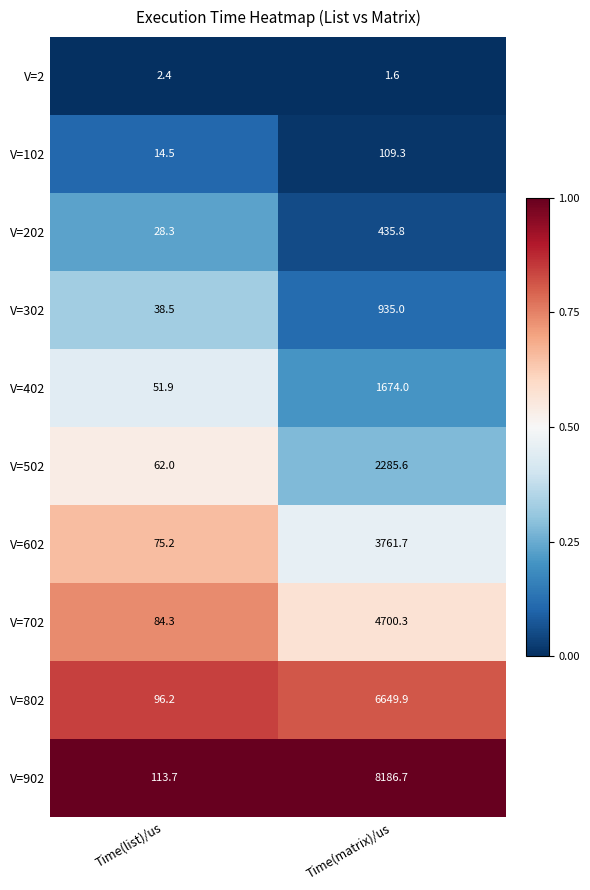

At which category is the sum across all series the highest?

Time(matrix)/us